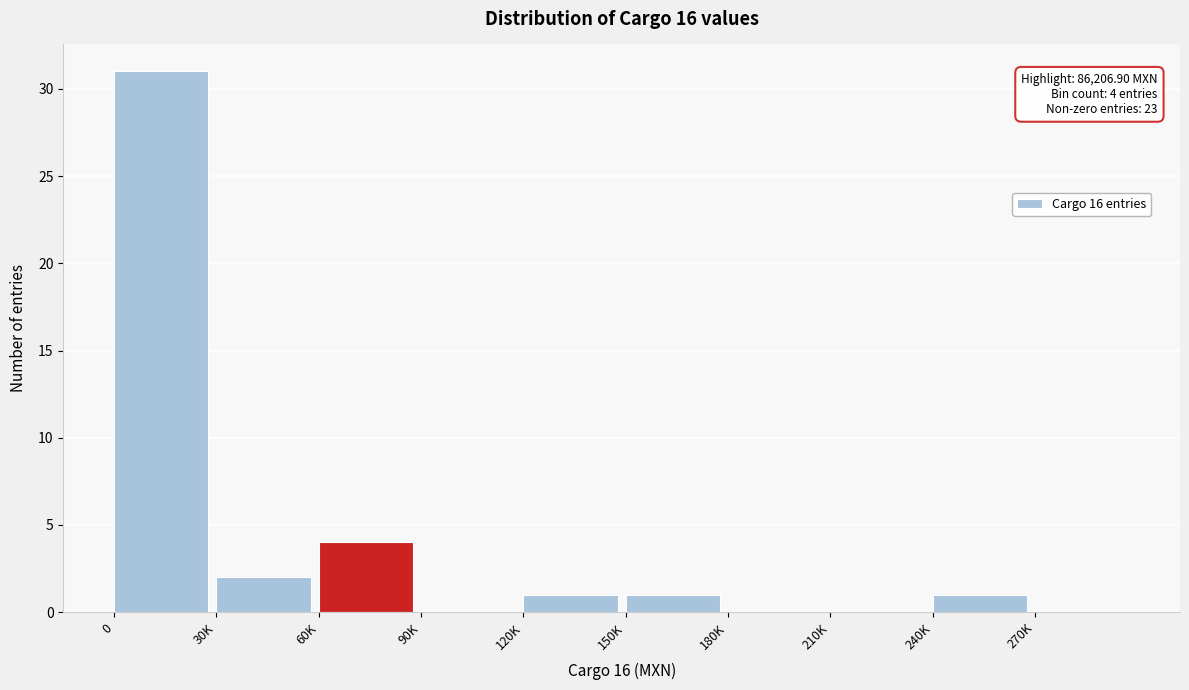

Reading left to right, transcribe all the data shown in this chart.

0=31	30K=2	60K=4	90K=0	120K=1	150K=1	180K=0	210K=0	240K=1	270K=0